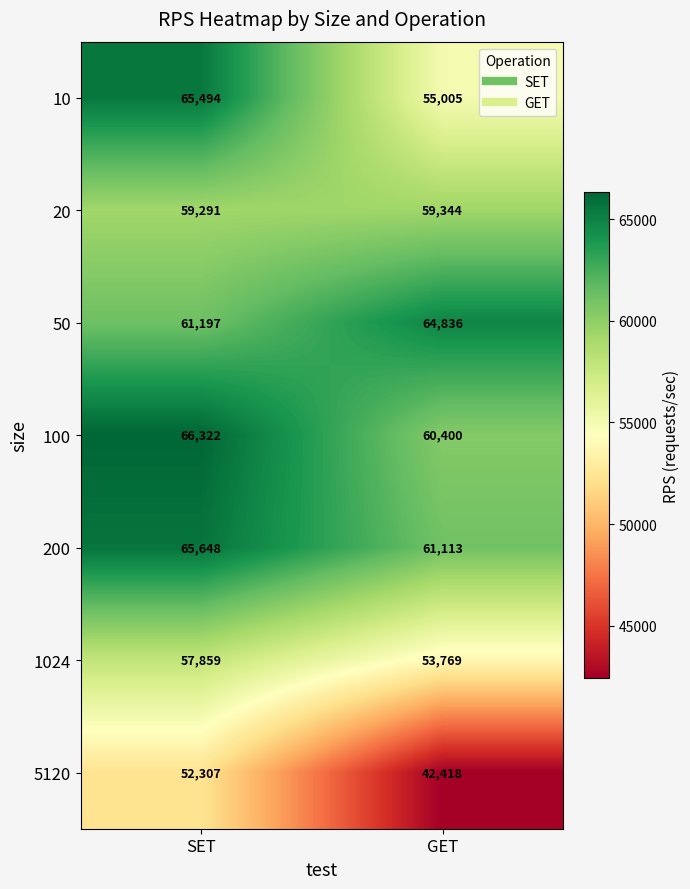

Which label corresponds to the smallest value in the chart?

GET